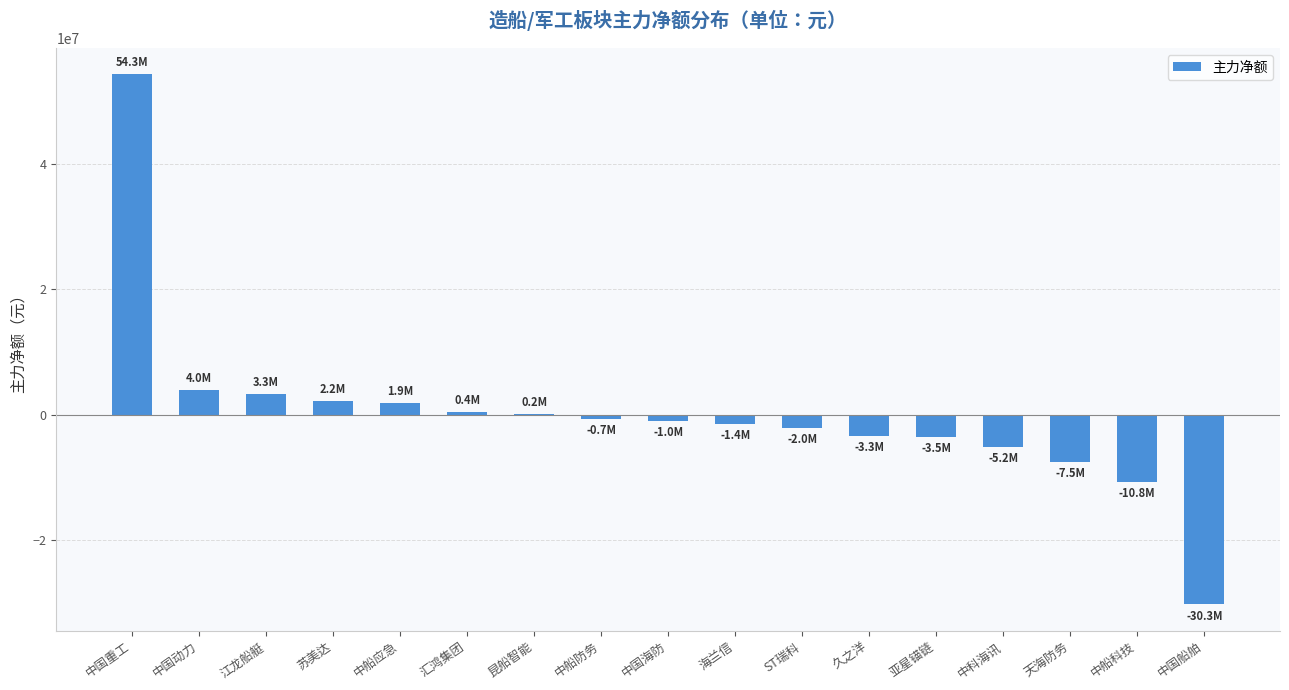

What is the change in value from 亚星锚链 to 天海防务?

-4062684